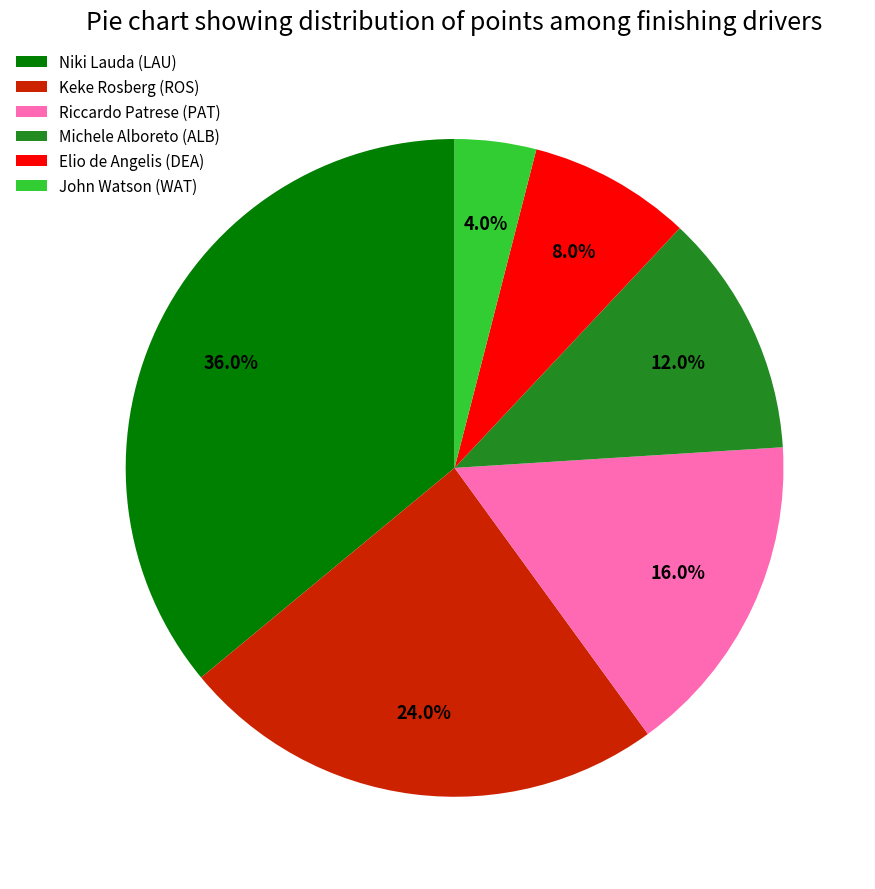

How many segments does this pie chart have?

6